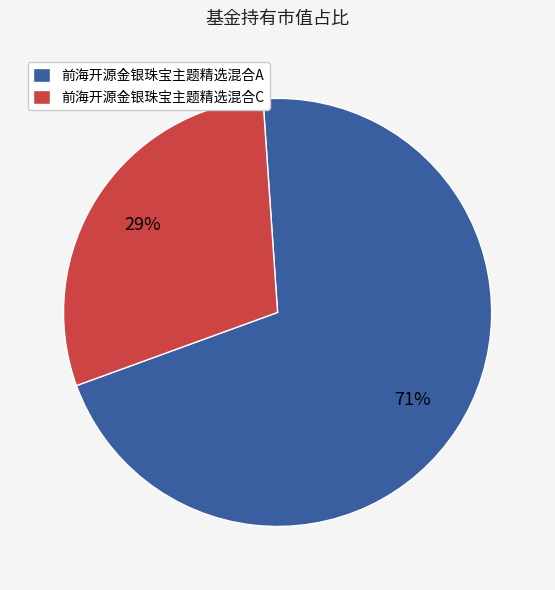

Which slice is the smallest?

前海开源金银珠宝主题精选混合C